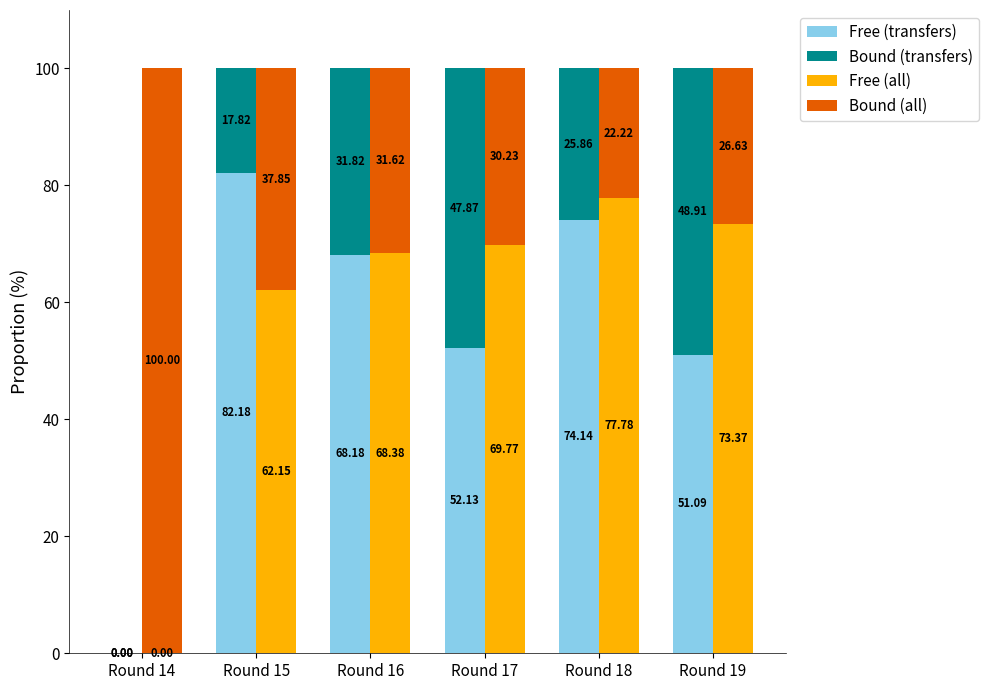

Rank the categories by Bound (transfers) value from highest to lowest.

Round 19, Round 17, Round 16, Round 18, Round 15, Round 14